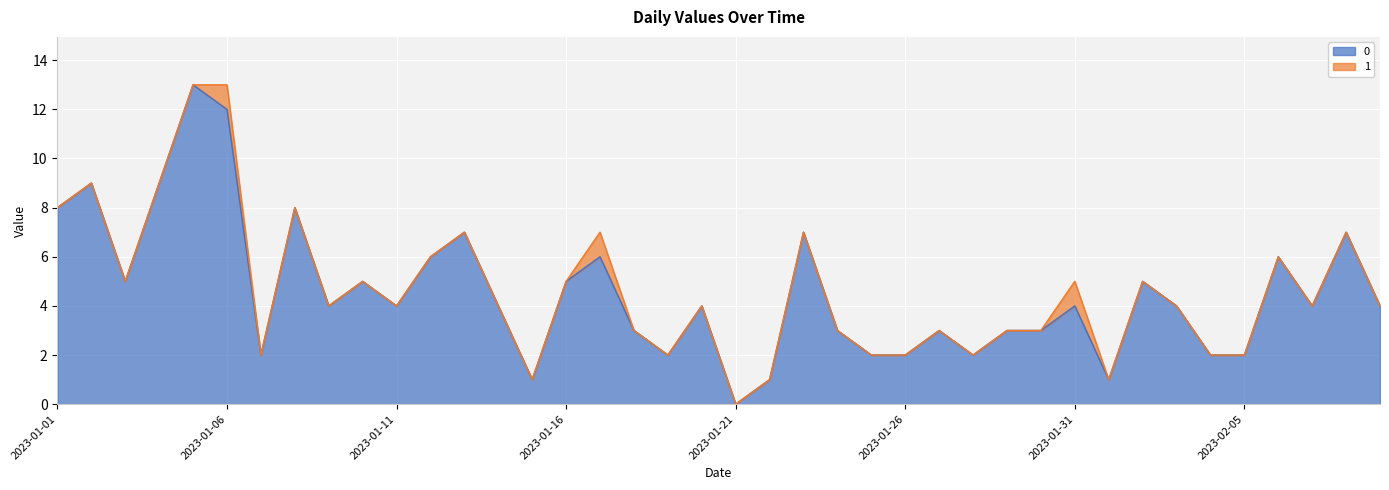

What is the ratio of the value at 2023-02-02 to the value at 2023-01-15?

5.0